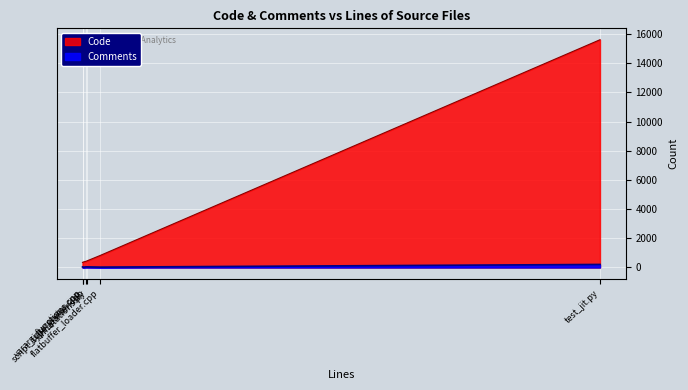

What is the total value across all series at script_type_parser.cpp?

464